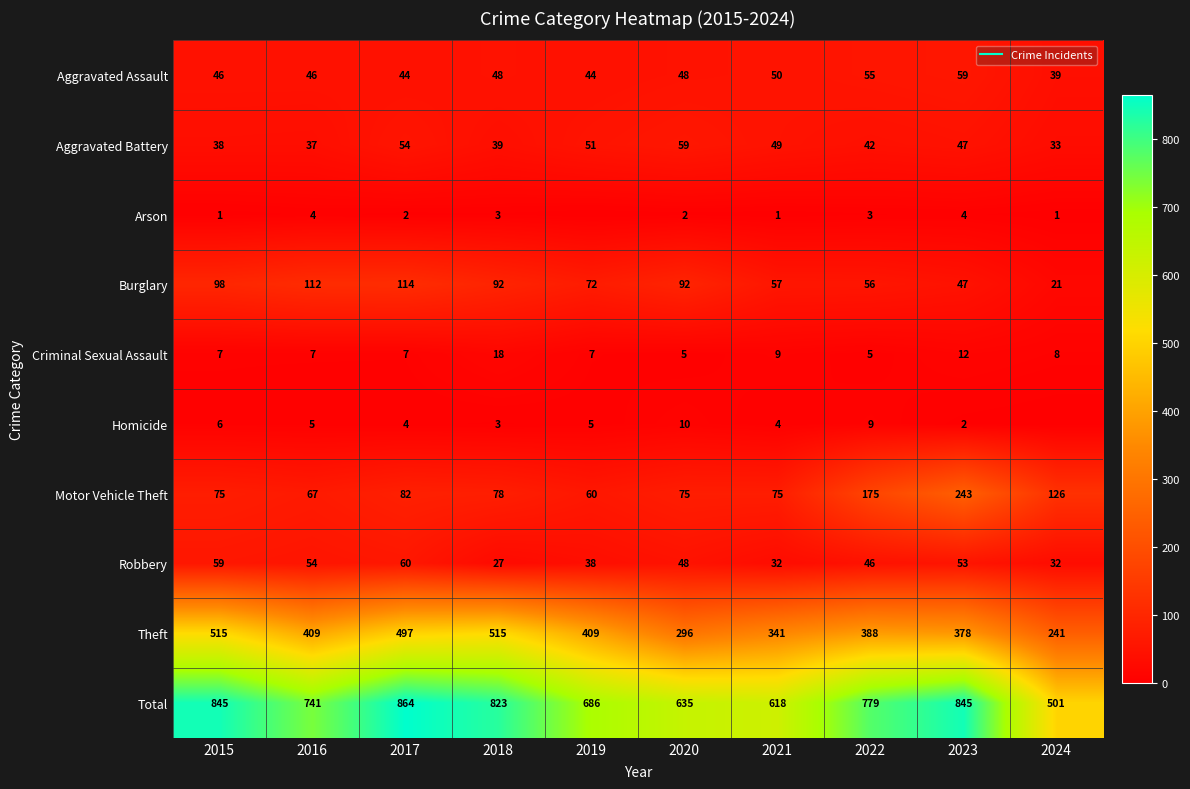

List the series in order of their peak value, highest first.

Total, Theft, Motor Vehicle Theft, Burglary, Robbery, Aggravated Assault, Aggravated Battery, Criminal Sexual Assault, Homicide, Arson